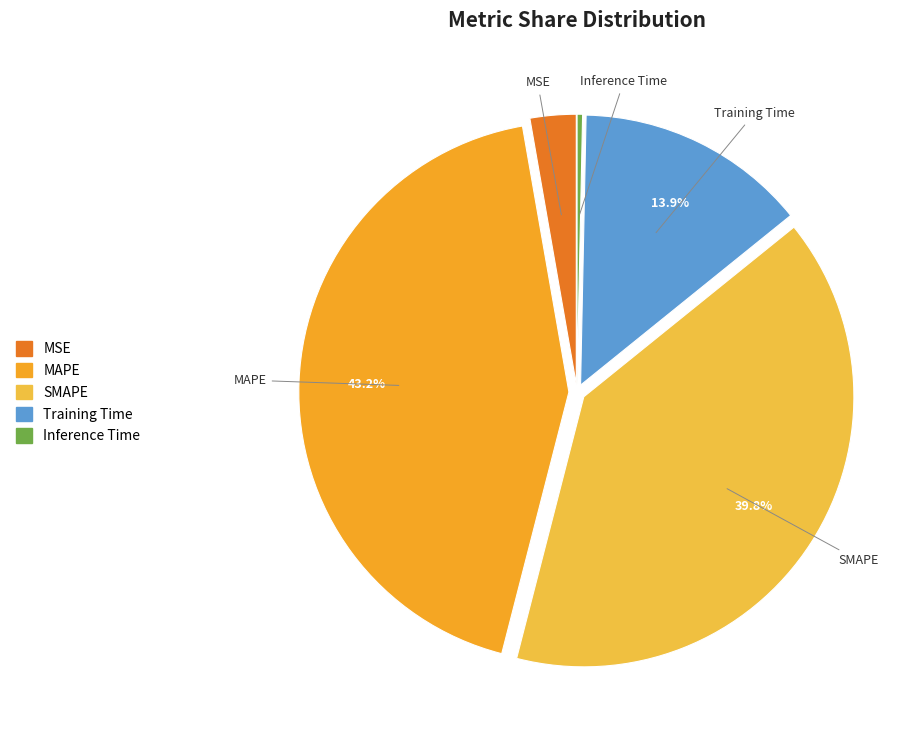

To the nearest percent, what is the difference between the MSE and Training Time slice percentages?

11%